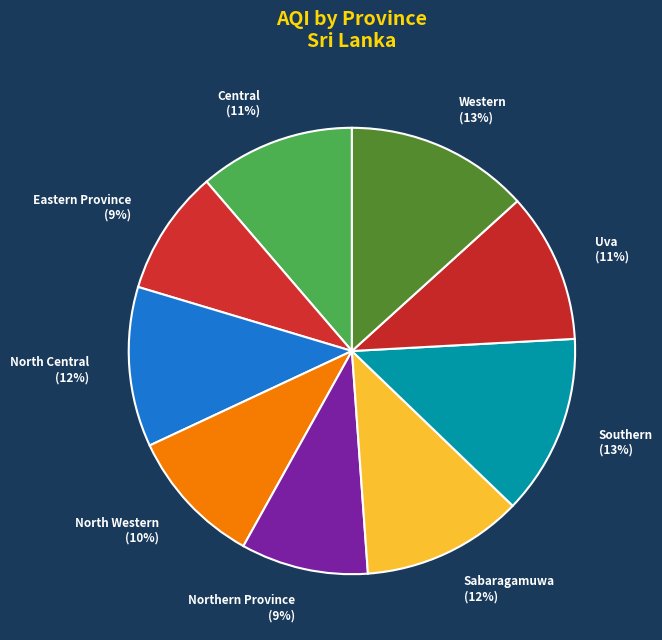

Count the number of slices in the pie.

9